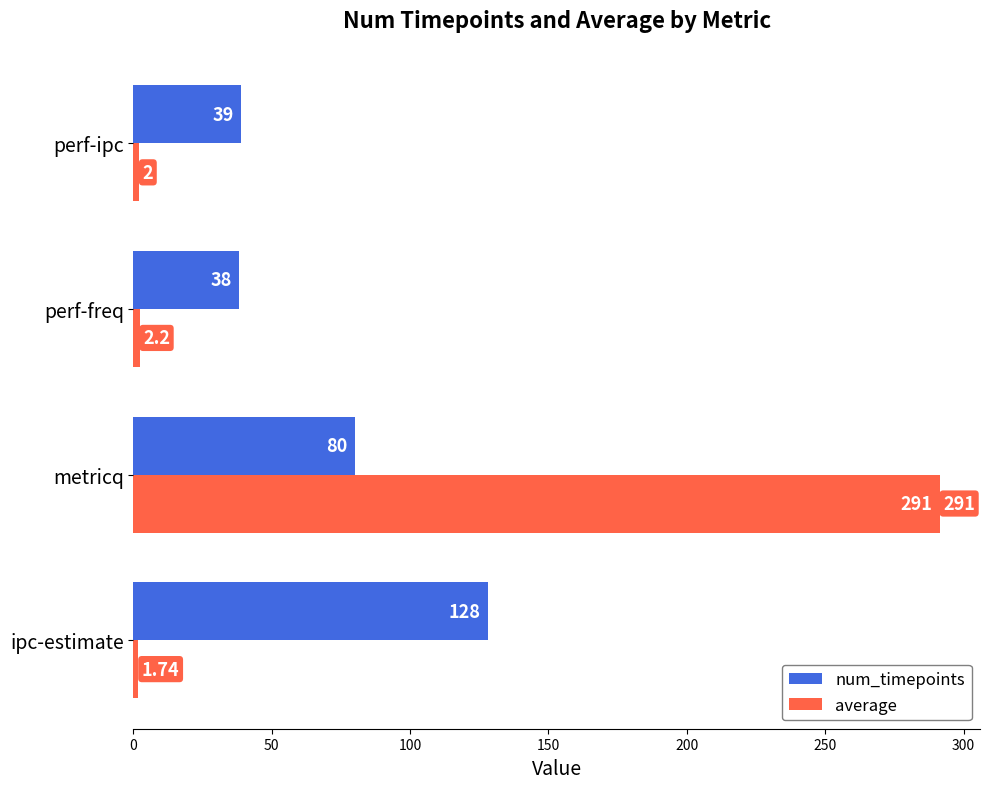

Which series has the widest spread of values?

average